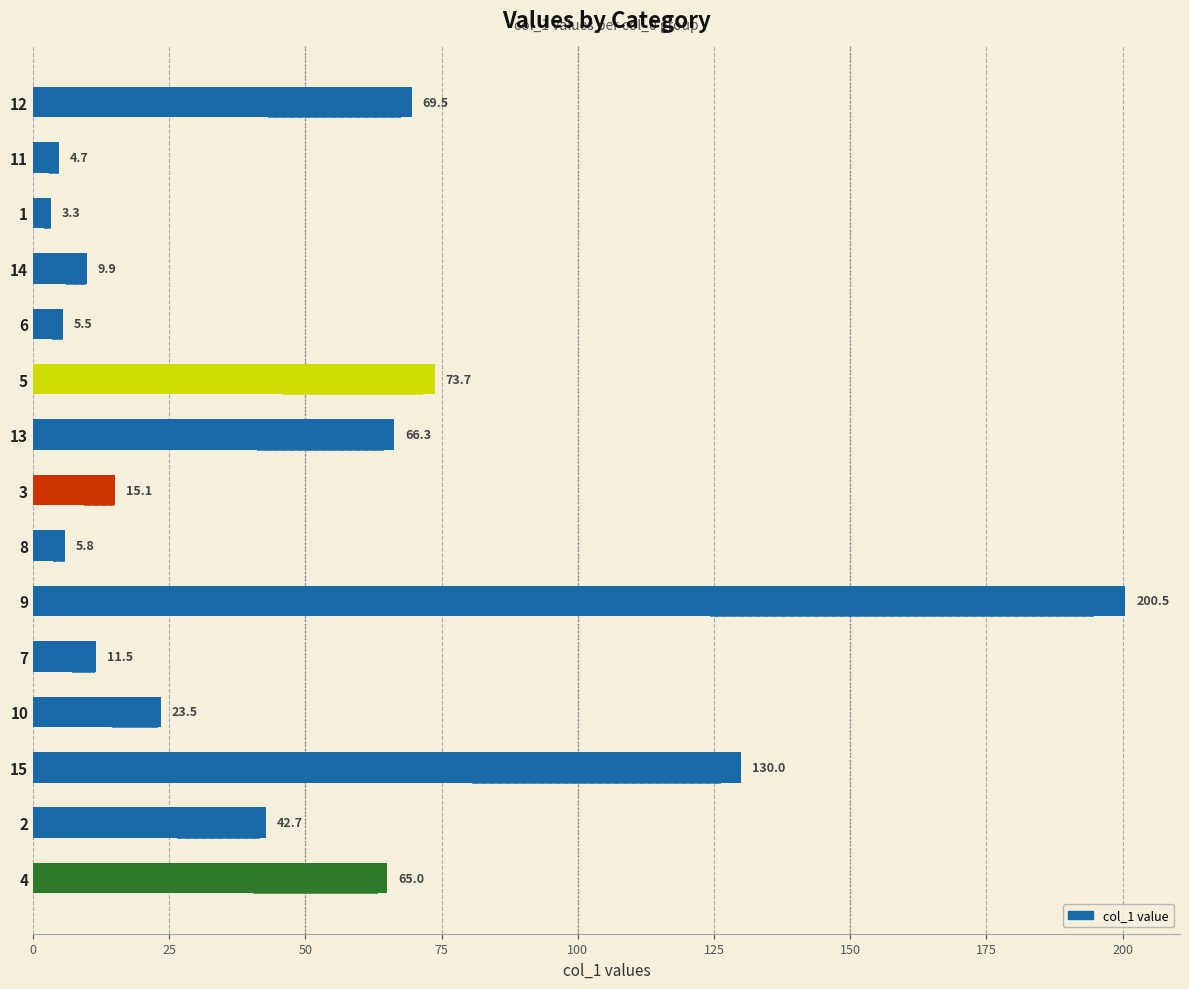

What is the sum of all values?

727.0